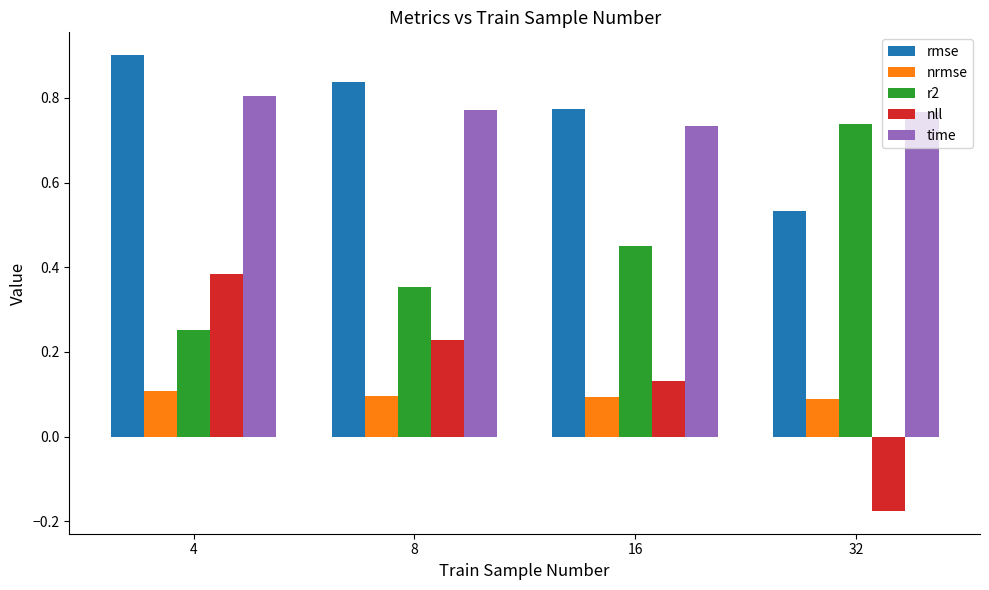

Is the value of r2 at 32 greater than the value of nll at 4?

Yes